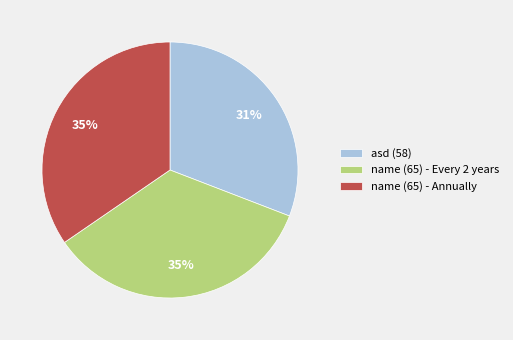

To the nearest percent, what is the average slice percentage?

33%